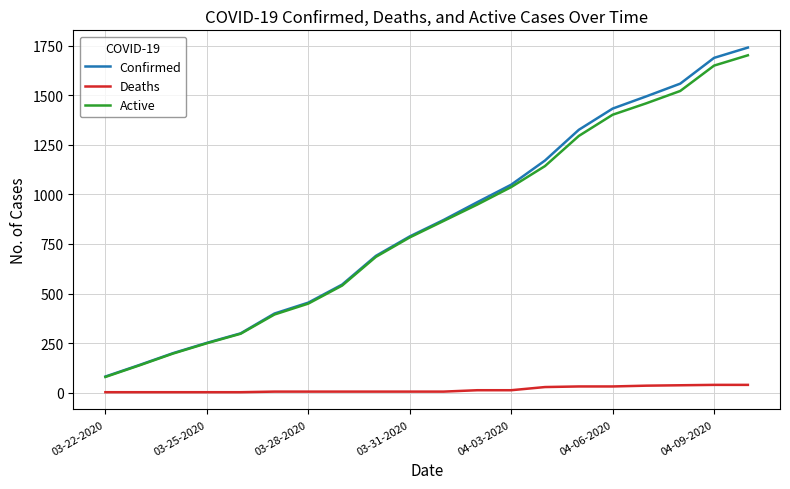

What is the minimum value for Active?

79